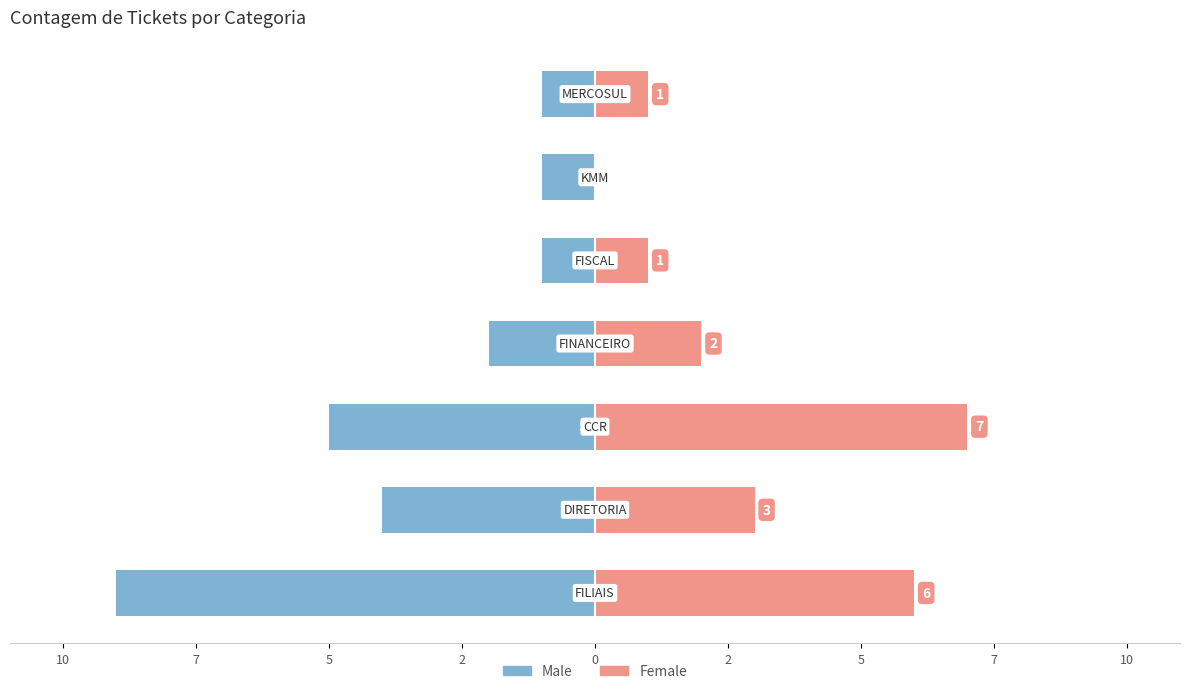

What is the difference between the highest and lowest values at 2?

2